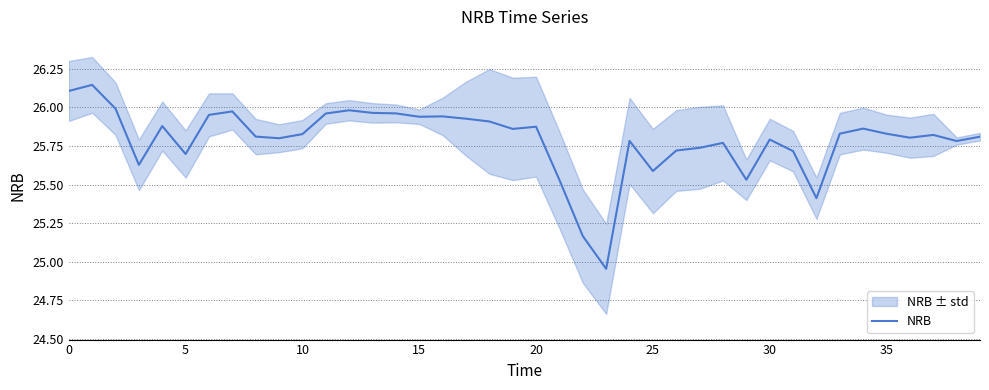

True or false: NRB has a value of 26.1 at 0.

True